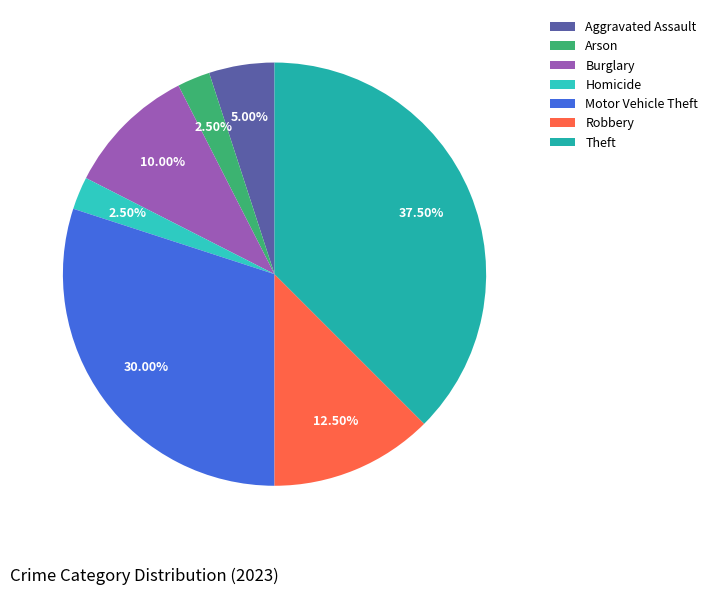

Is the sum of Arson and Theft greater than half?

No